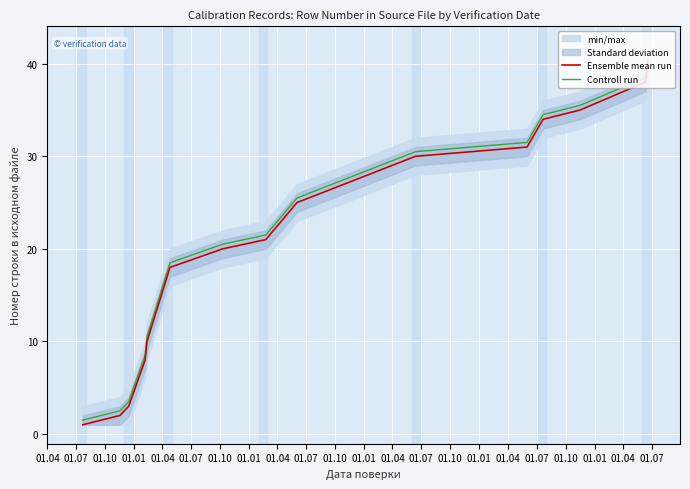

What is the maximum value shown in the chart?

40.5